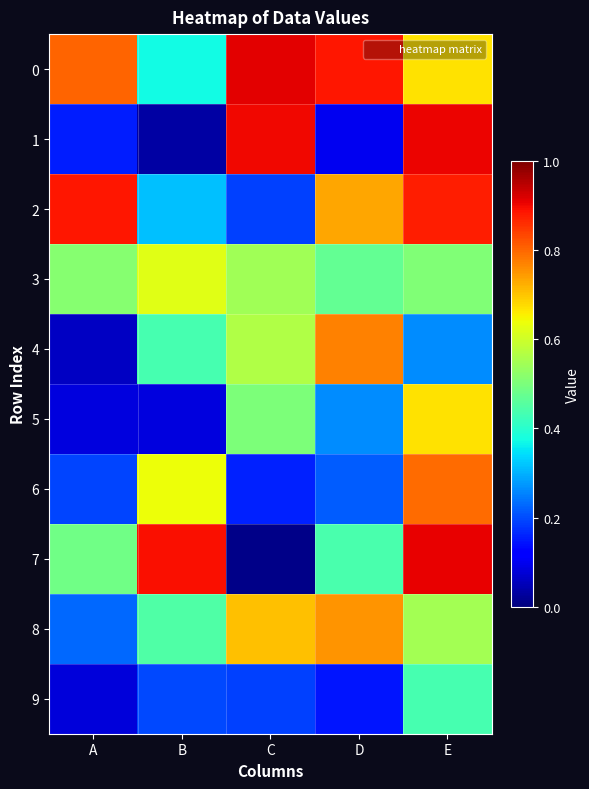

Reading right to left, transcribe all the data shown in this chart.

0: E=0.7	D=0.9	C=0.9	B=0.4	A=0.8
1: E=0.9	D=0.1	C=0.9	B=0.0	A=0.2
2: E=0.9	D=0.7	C=0.2	B=0.3	A=0.9
3: E=0.5	D=0.5	C=0.5	B=0.6	A=0.5
4: E=0.3	D=0.8	C=0.6	B=0.4	A=0.1
5: E=0.7	D=0.3	C=0.5	B=0.1	A=0.1
6: E=0.8	D=0.2	C=0.2	B=0.6	A=0.2
7: E=0.9	D=0.4	C=0.0	B=0.9	A=0.5
8: E=0.5	D=0.8	C=0.7	B=0.4	A=0.2
9: E=0.4	D=0.1	C=0.2	B=0.2	A=0.1